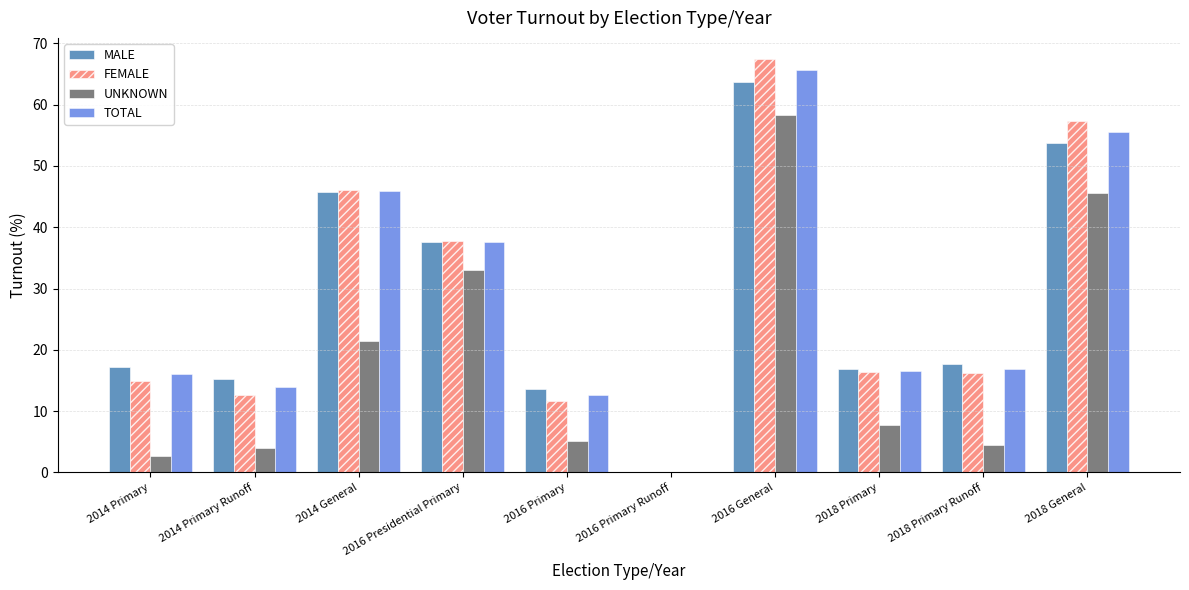

How many groups of bars are there?

10